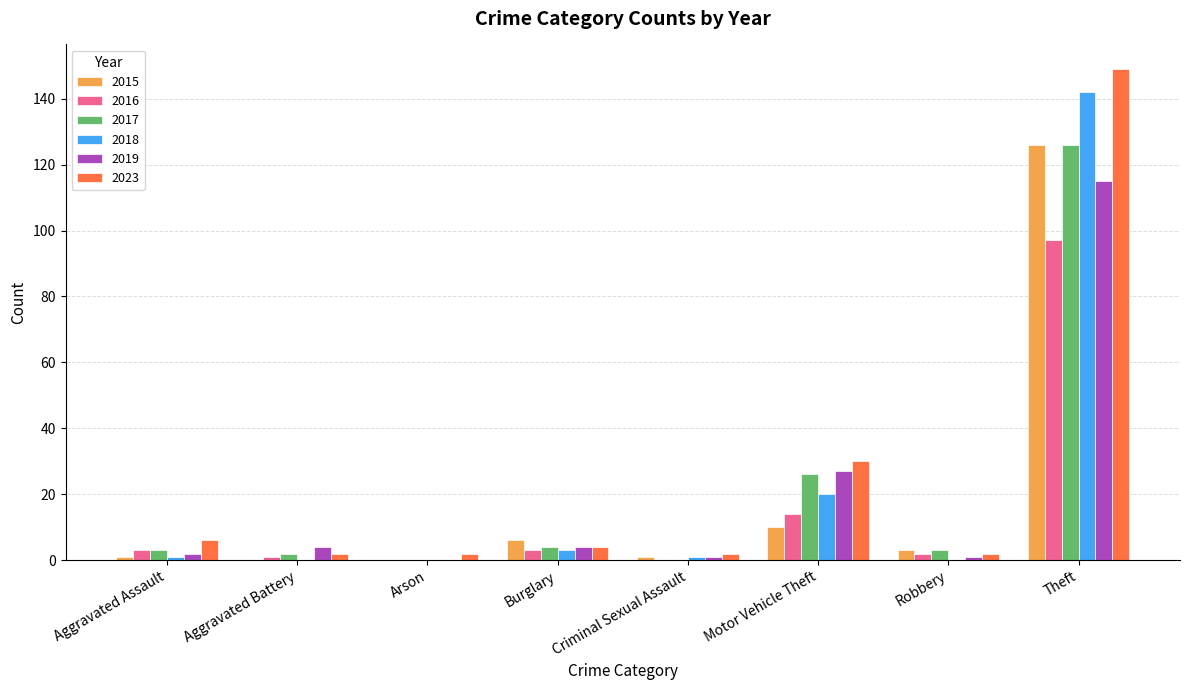

Reading right to left, what are all the values shown in this chart?

2015: 126	3	10	1	6	0	0	1
2016: 97	2	14	0	3	0	1	3
2017: 126	3	26	0	4	0	2	3
2018: 142	0	20	1	3	0	0	1
2019: 115	1	27	1	4	0	4	2
2023: 149	2	30	2	4	2	2	6